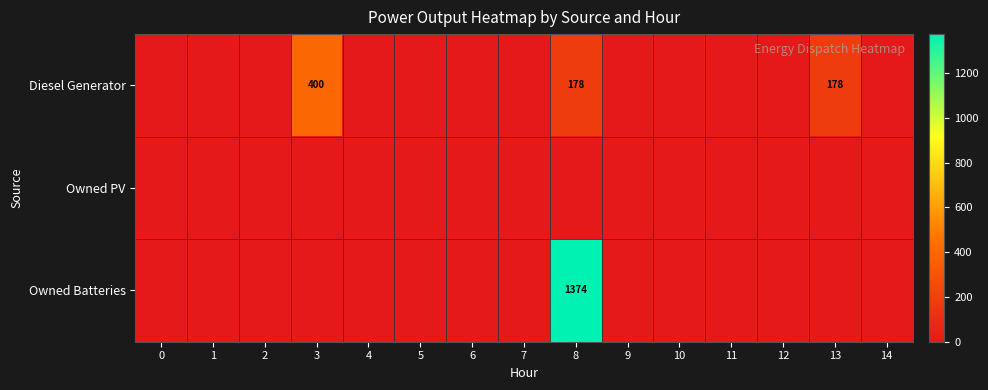

True or false: Diesel Generator has a value of 288 at 13.

False